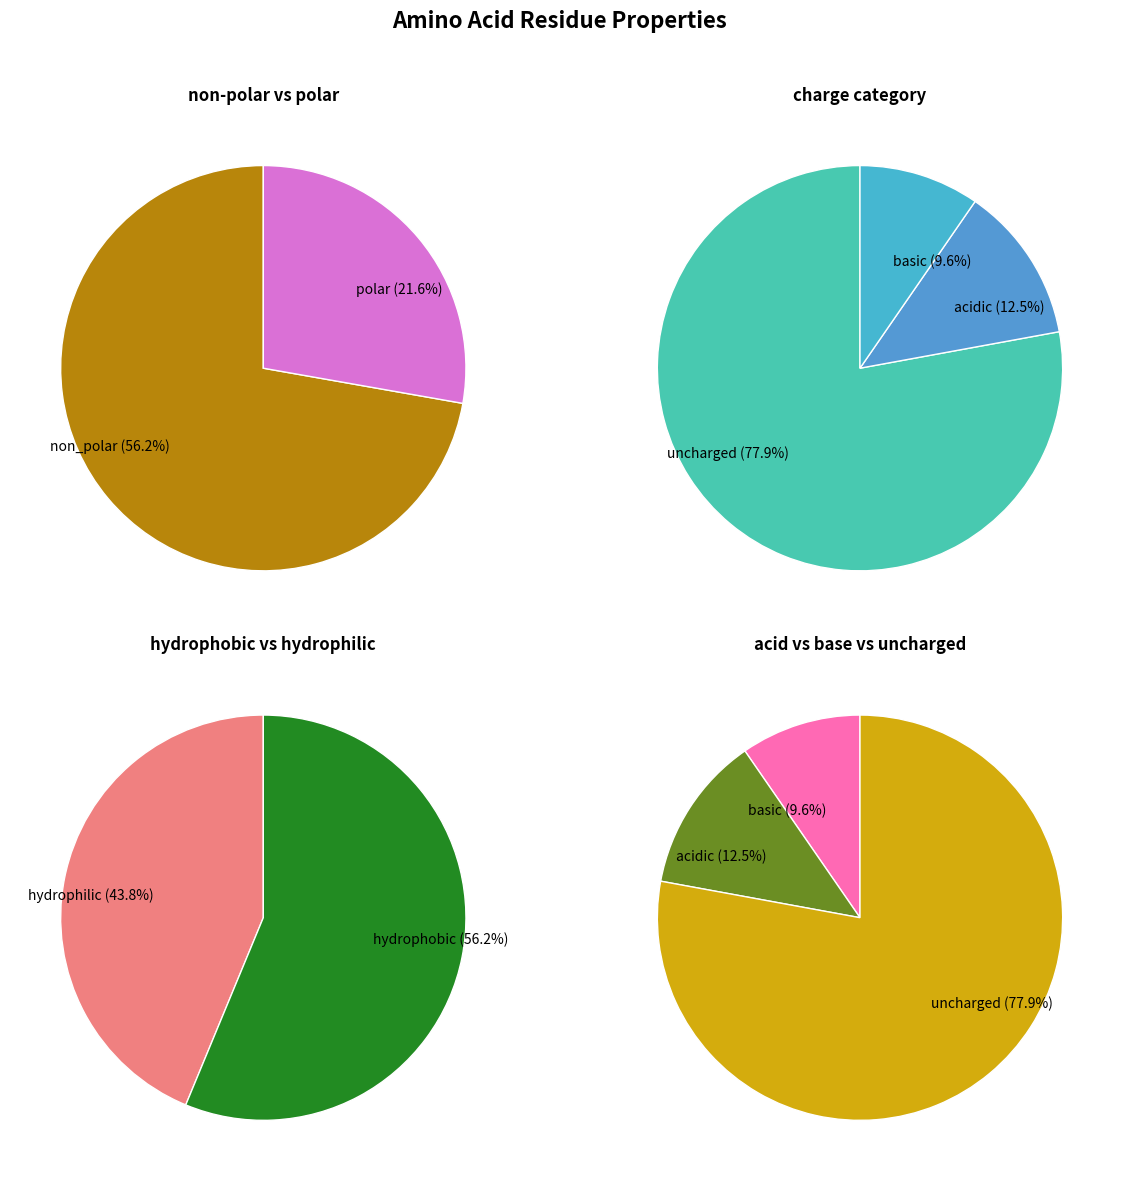

To the nearest percent, what is the combined percentage of polar and acidic?

34%